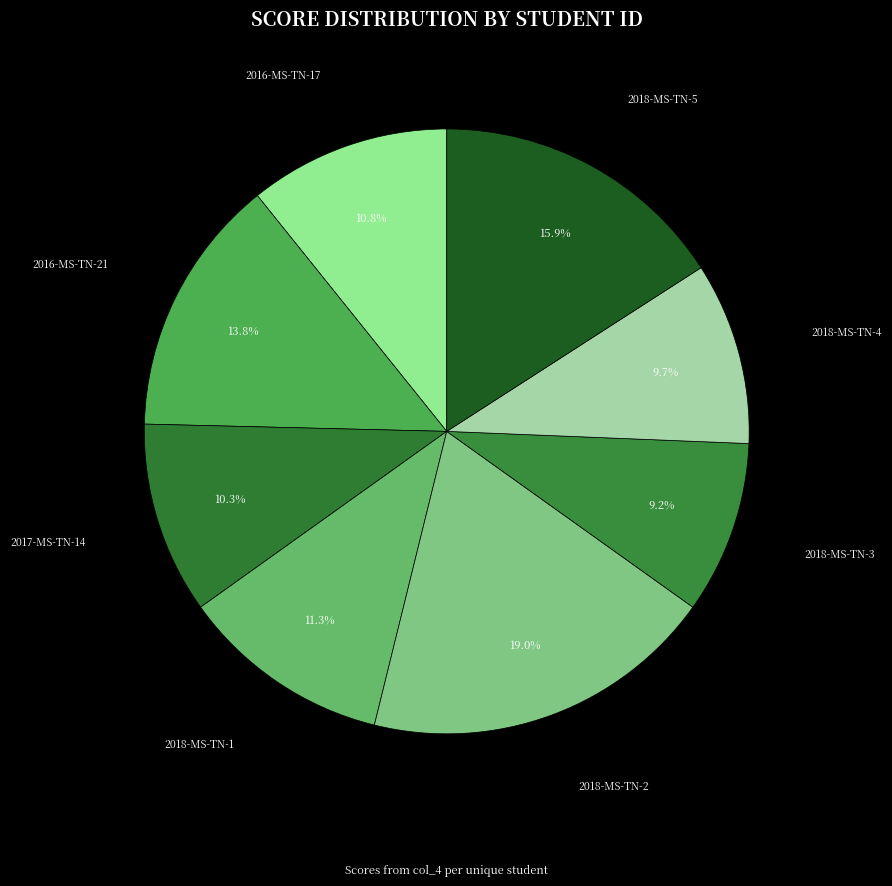

Which category has the smallest portion of the pie?

2018-MS-TN-3